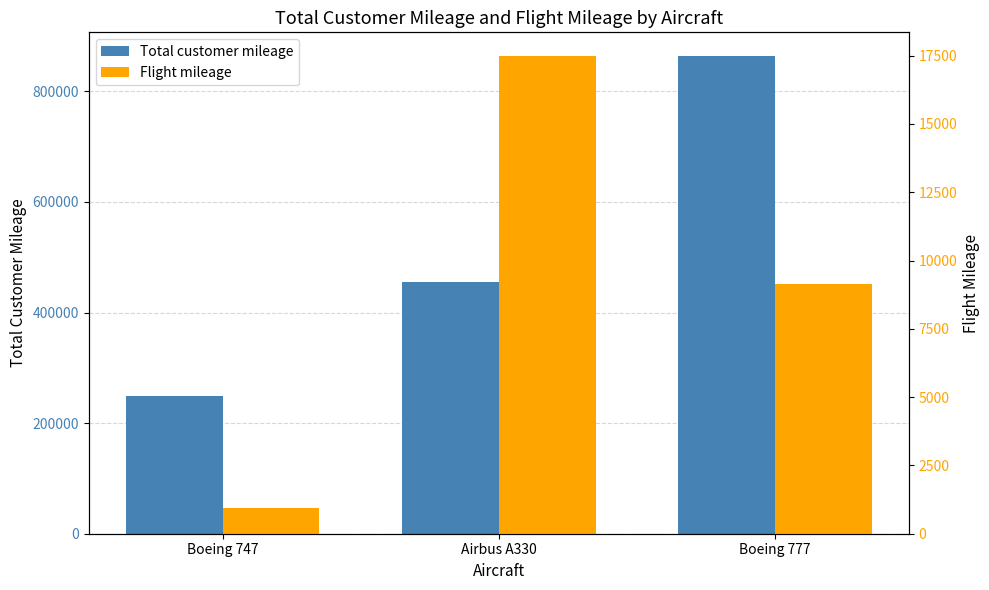

At which label does Total customer mileage reach its minimum?

Boeing 747